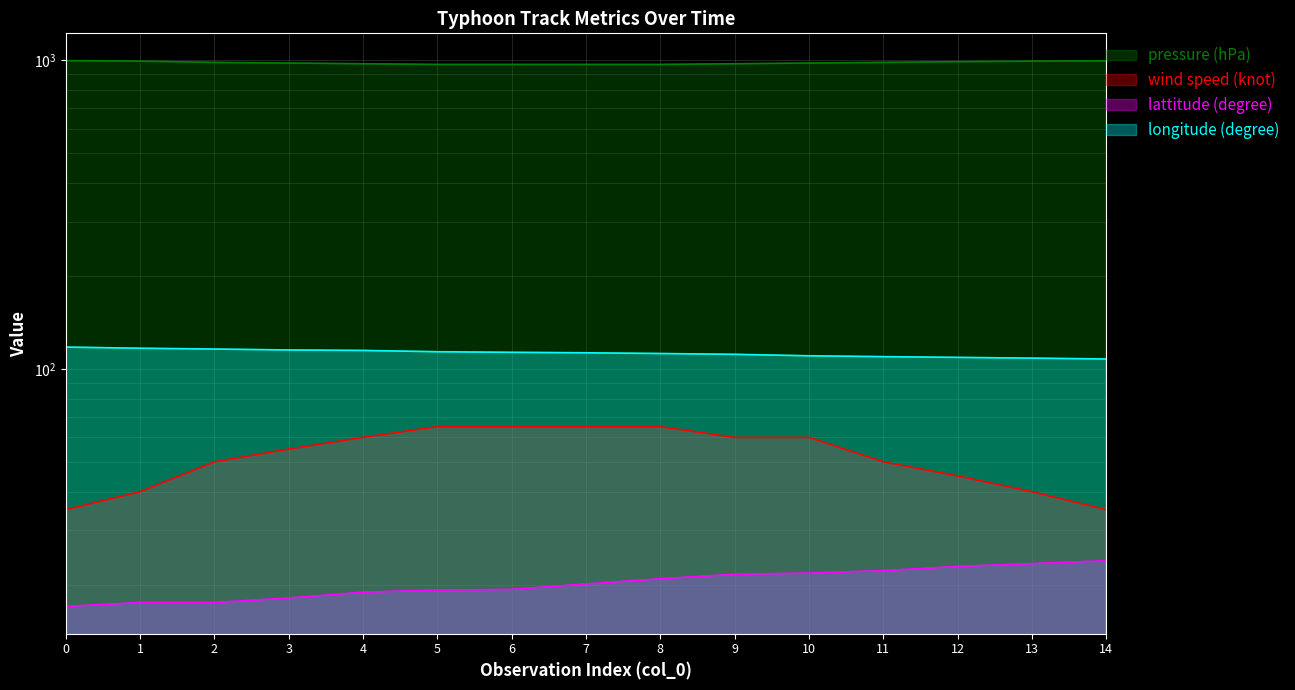

The wind speed (knot) series shows 35.0 at 14. True or false?

True